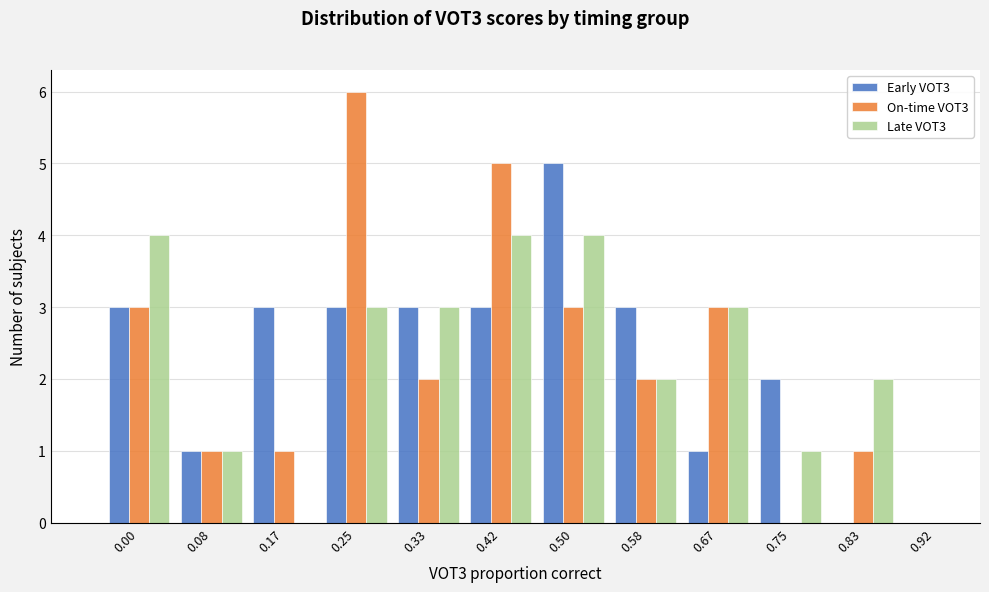

What is the maximum value shown in the chart?

6